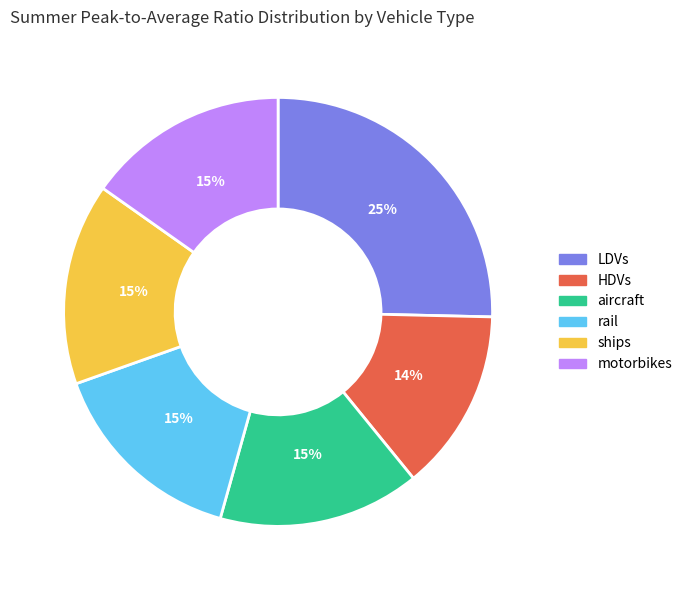

Which category has the smallest portion of the pie?

HDVs